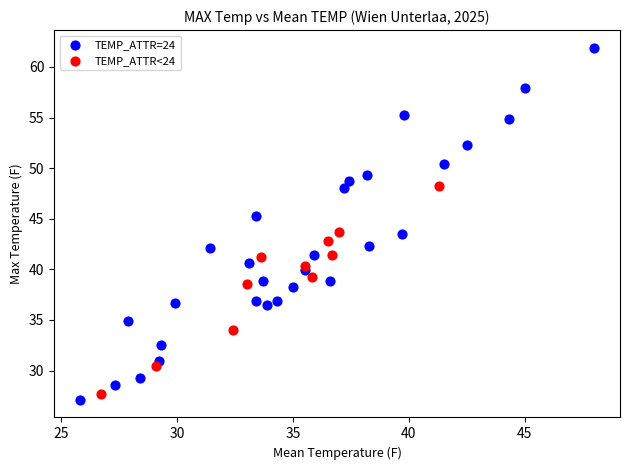

What are all the series names shown in the legend?

TEMP_ATTR=24, TEMP_ATTR<24